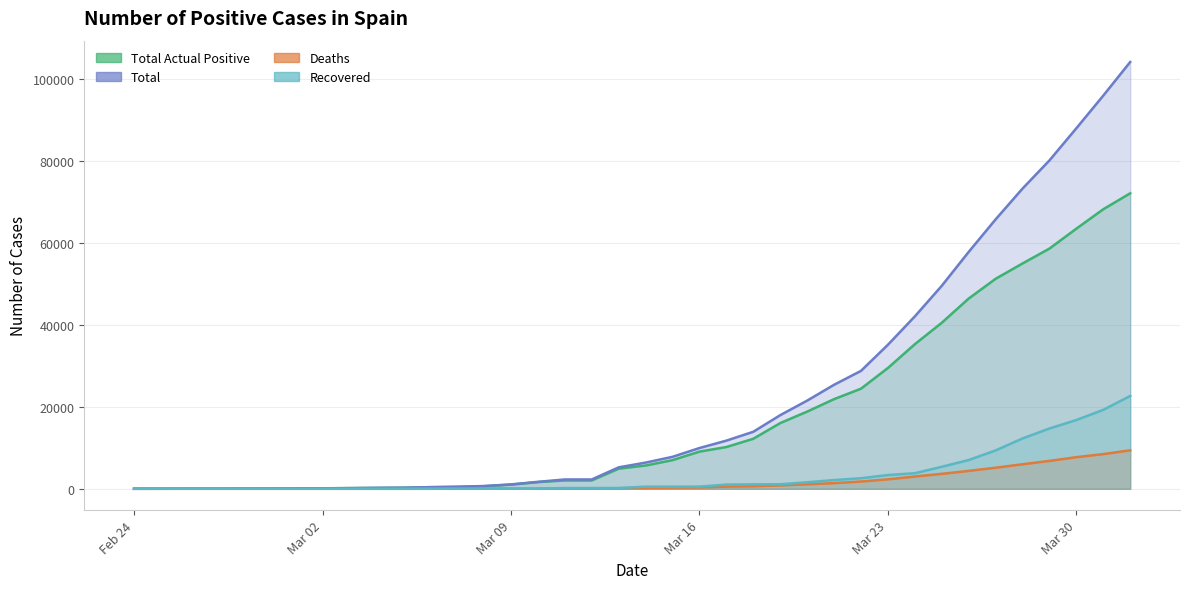

Rank the series by their maximum value, from highest to lowest.

Total, Total Actual Positive, Recovered, Deaths